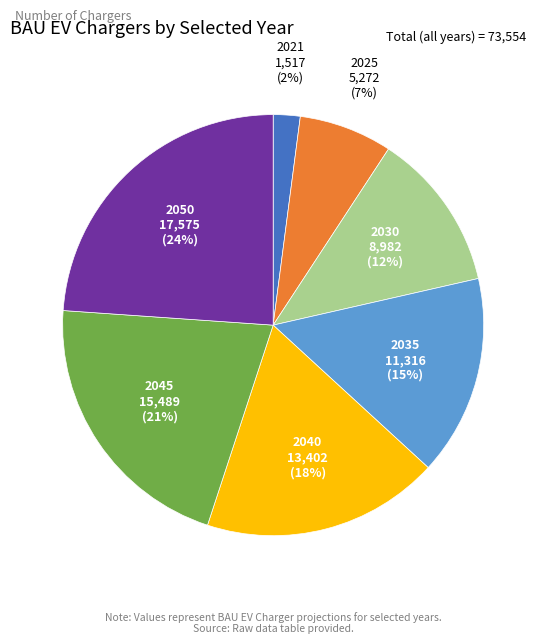

What is the largest slice in the pie chart?

2050